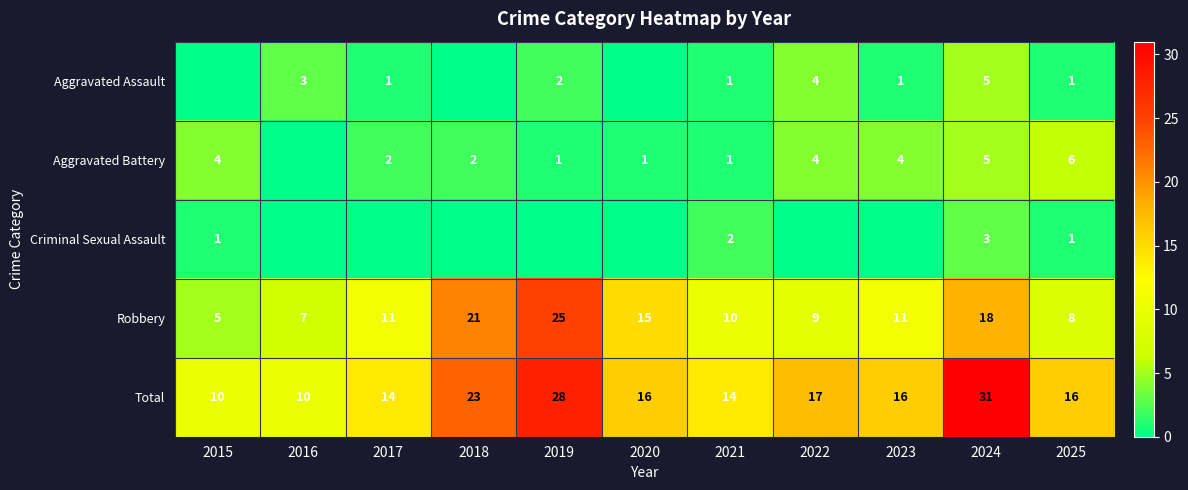

What is the difference between the second highest and second lowest values in the Robbery series?

14